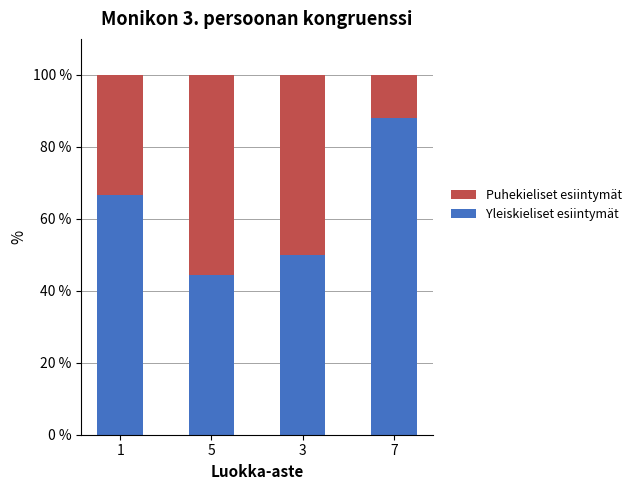

How many series are shown in this chart?

2